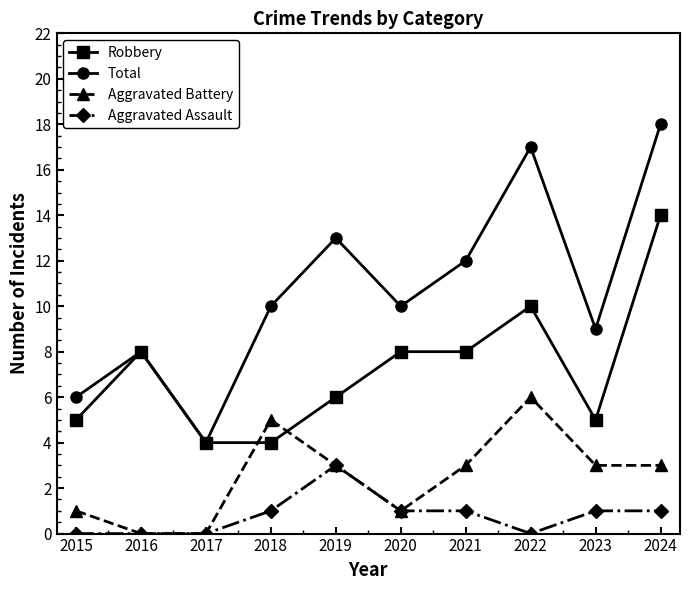

Reading left to right, transcribe all the data shown in this chart.

Robbery: 5	8	4	4	6	8	8	10	5	14
Total: 6	8	4	10	13	10	12	17	9	18
Aggravated Battery: 1	0	0	5	3	1	3	6	3	3
Aggravated Assault: 0	0	0	1	3	1	1	0	1	1